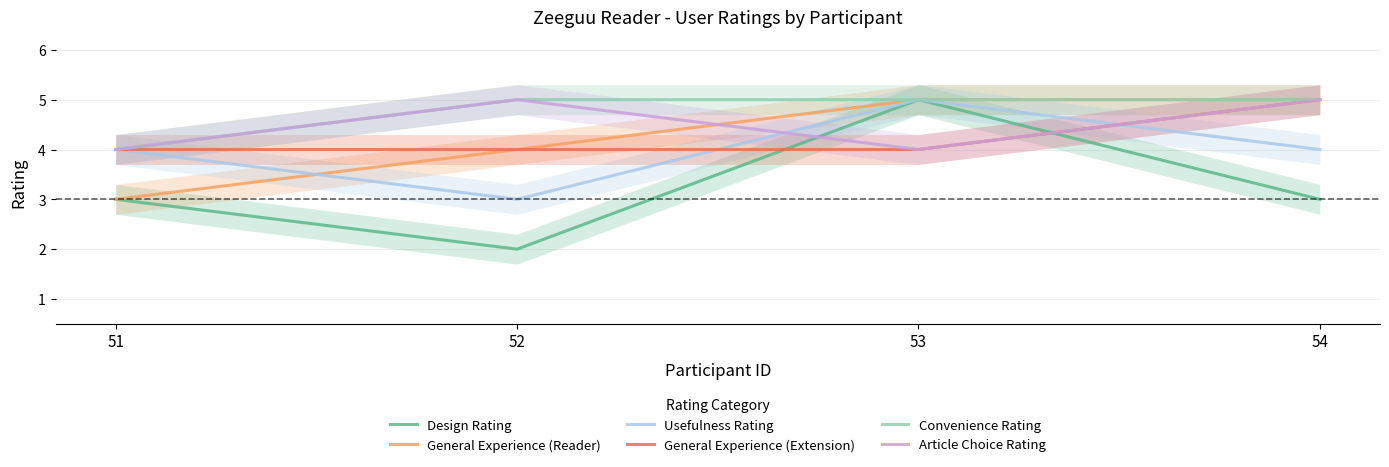

Reading left to right, extract all data points from this chart.

Design Rating: 51=3	52=2	53=5	54=3
General Experience (Reader): 51=3	52=4	53=5	54=5
Usefulness Rating: 51=4	52=3	53=5	54=4
General Experience (Extension): 51=4	52=4	53=4	54=5
Convenience Rating: 51=4	52=5	53=5	54=5
Article Choice Rating: 51=4	52=5	53=4	54=5